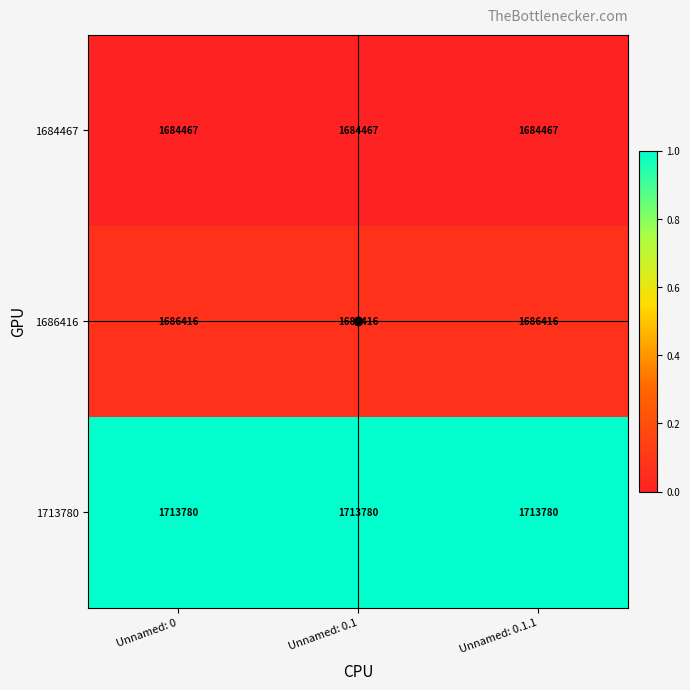

The value of 1686416 at Unnamed: 0 is 1686416. True or false?

True